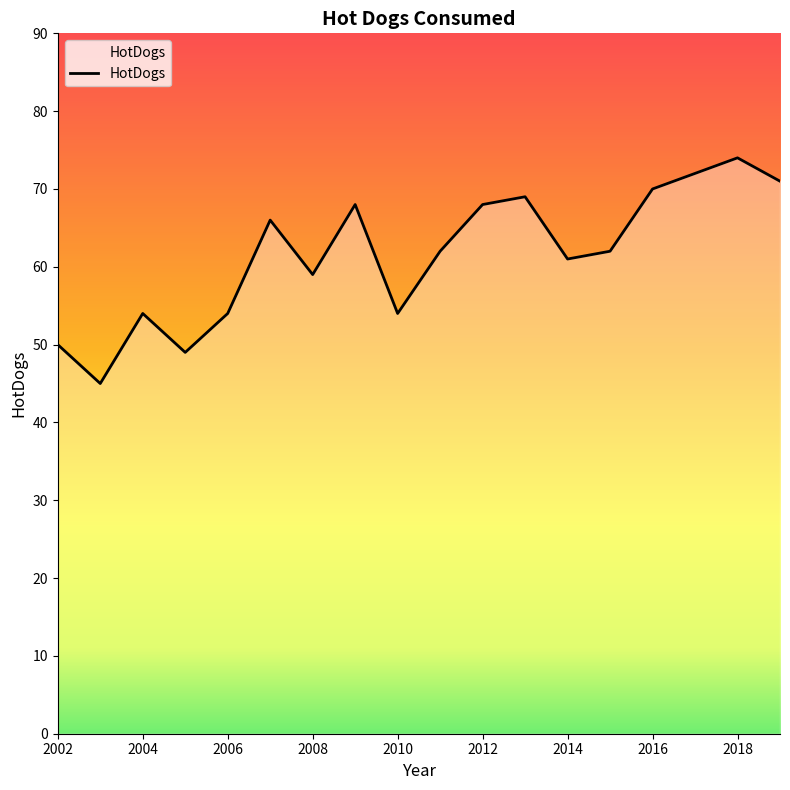

True or false: there are more than 1 points higher than both neighbors.

True